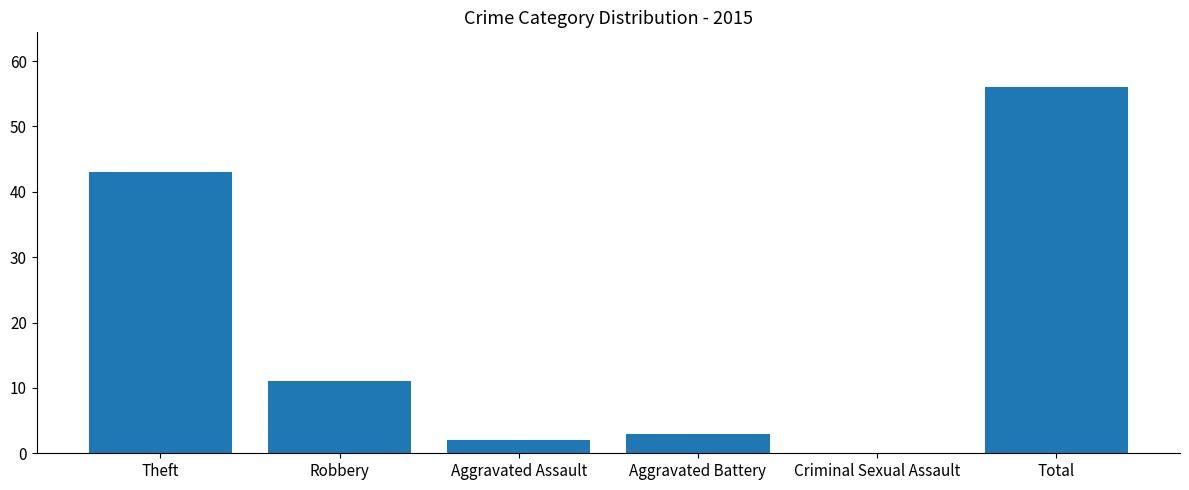

What is the sum of the values at Total and Aggravated Assault?

58